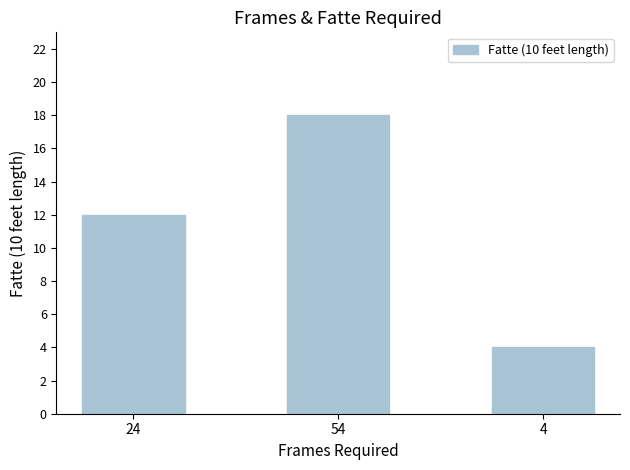

What is the difference between the maximum and minimum values?

14